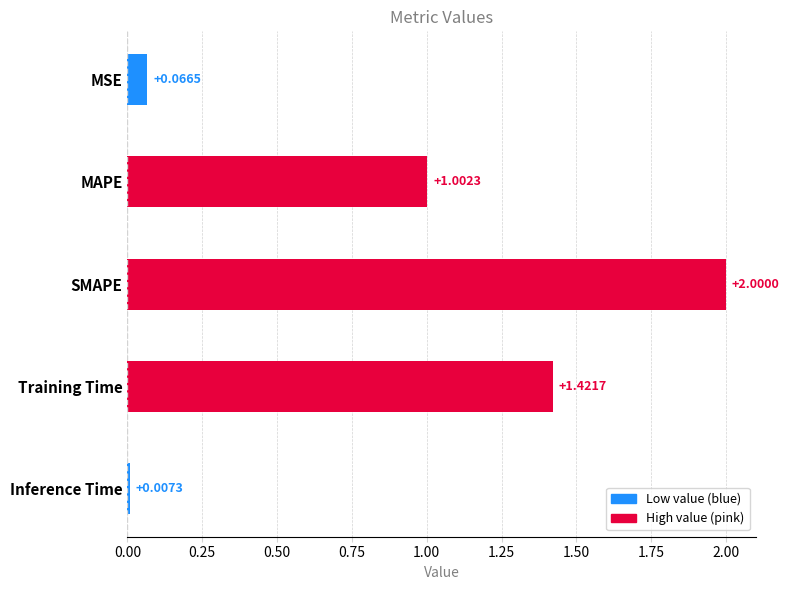

Does the chart contain any negative values?

No